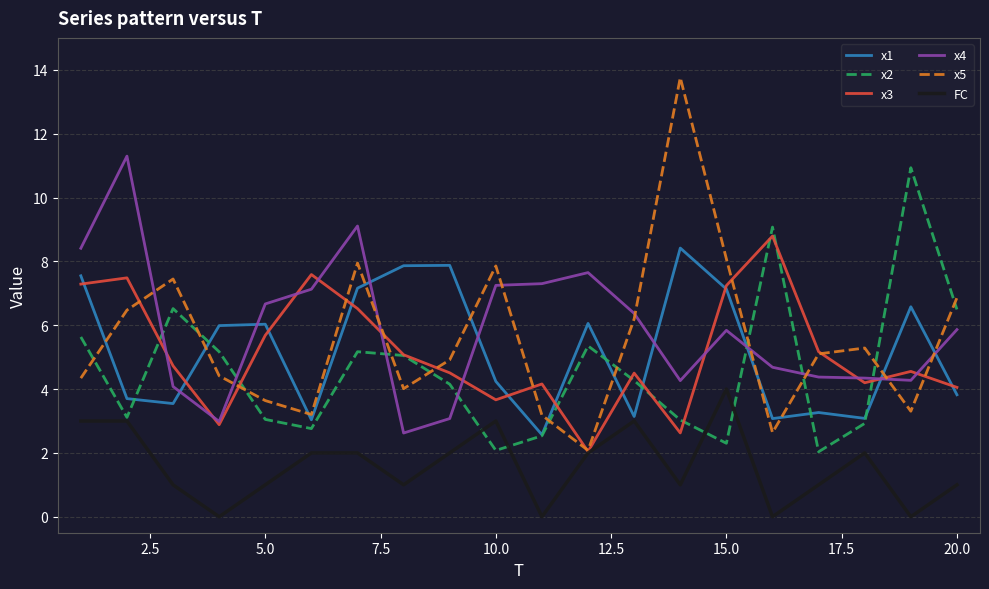

Which series has the largest range (max minus min)?

x5